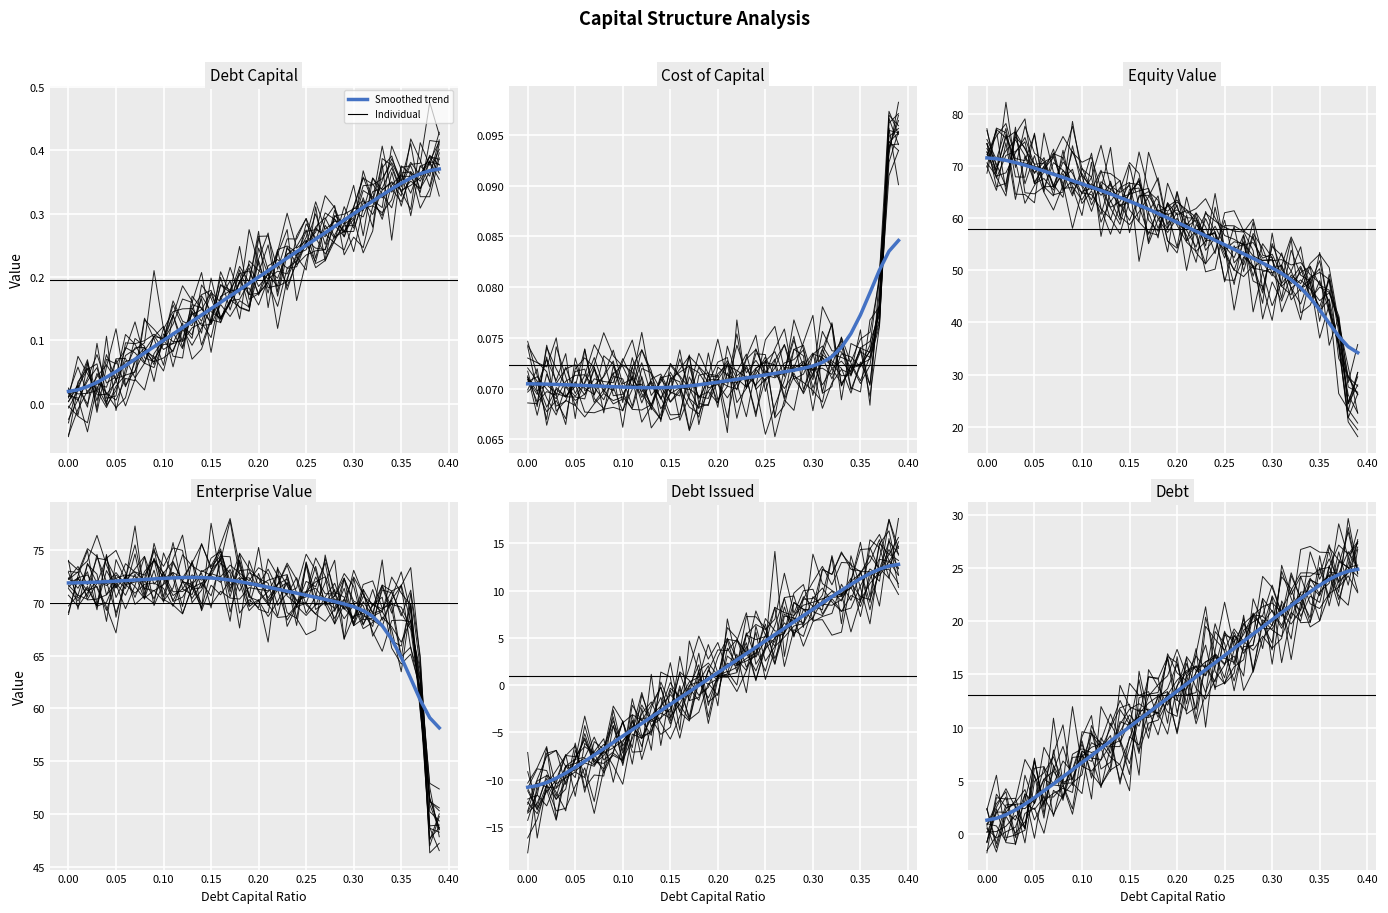

The value of debt_issued at 11 is -8.3. True or false?

False